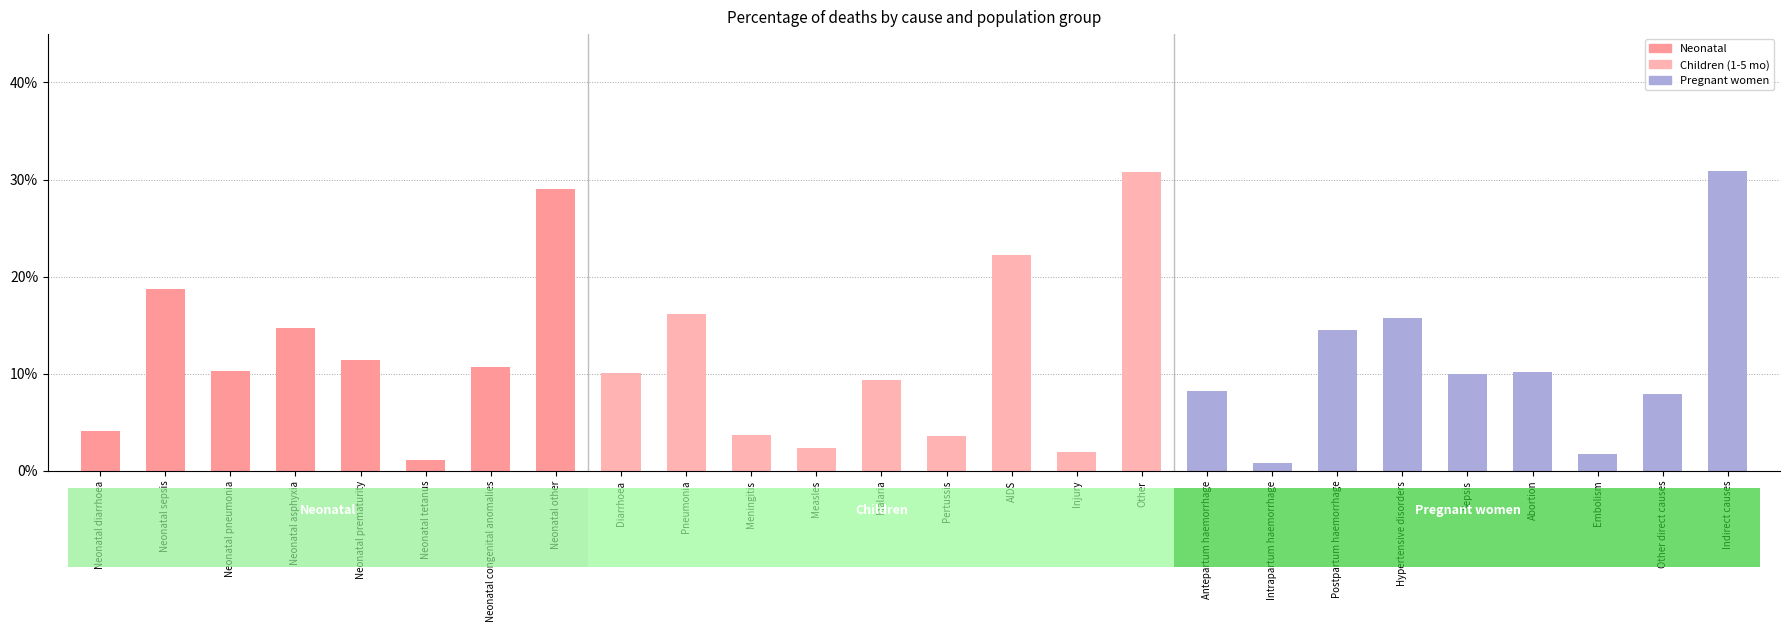

Is the value of Neonatal at Neonatal pneumonia greater than the value of Pregnant women at Neonatal other?

Yes